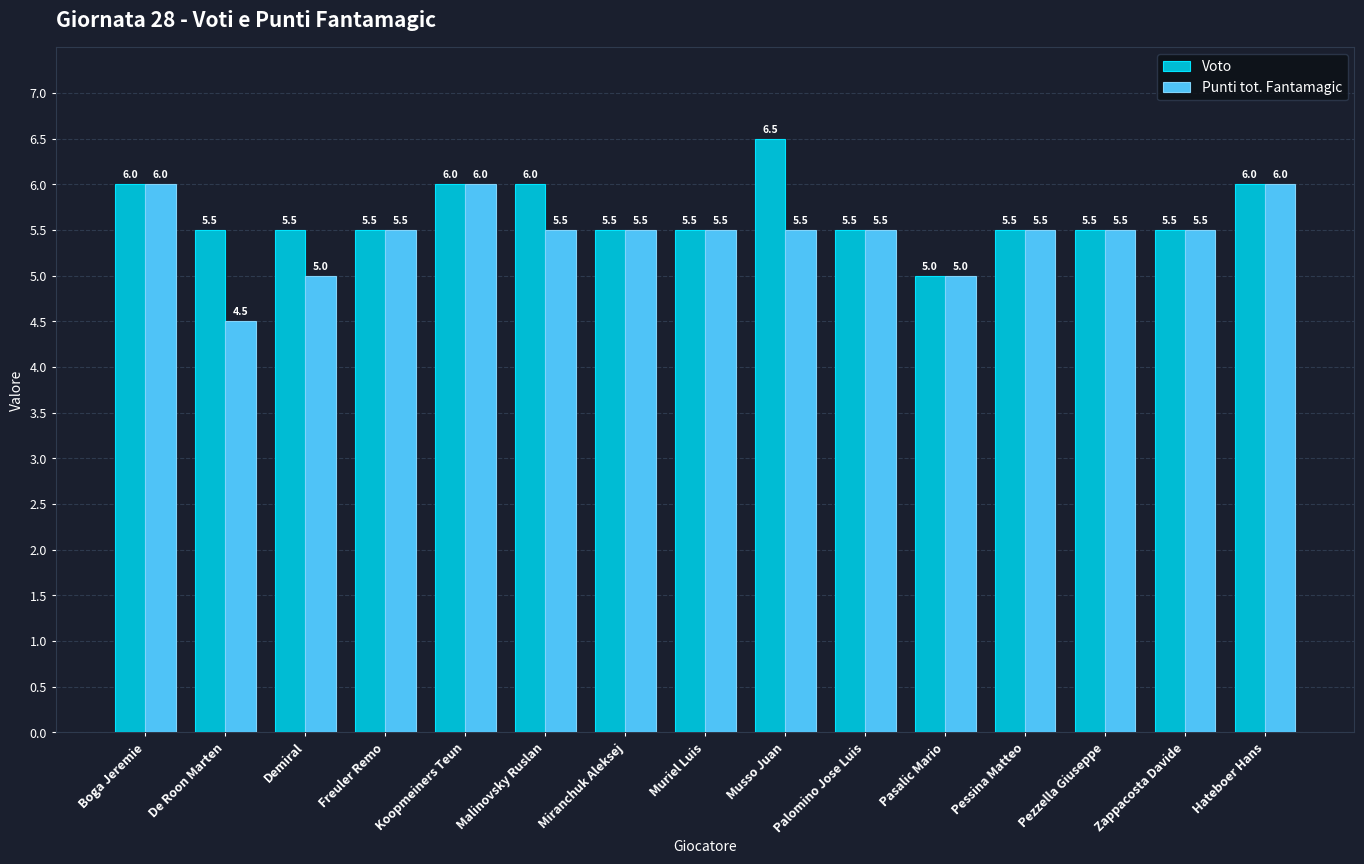

Rank the series by their average value, from highest to lowest.

Voto, Punti tot. Fantamagic